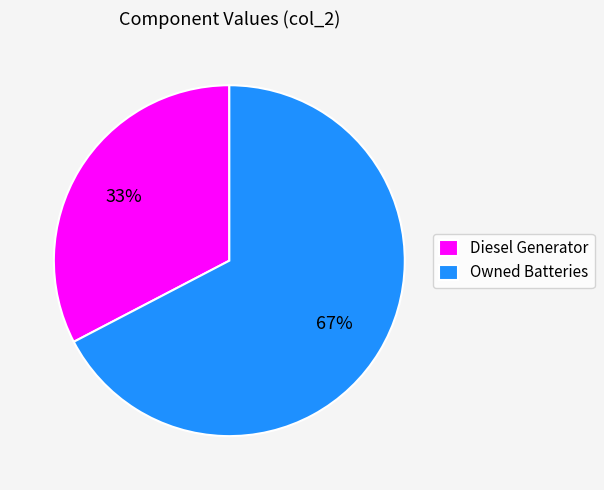

What percentage is the Owned Batteries slice, to the nearest percent?

67%